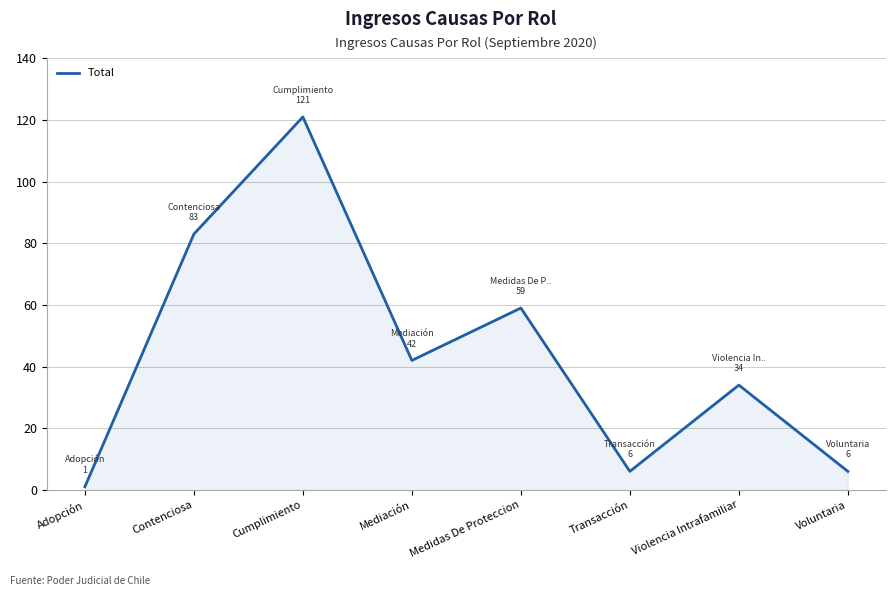

What position from the right is Cumplimiento?

6